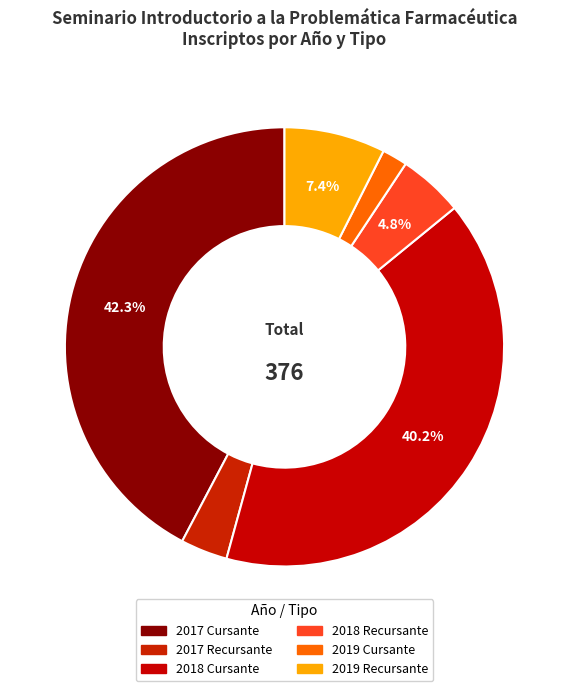

Which category has the smallest portion of the pie?

2019 Cursante